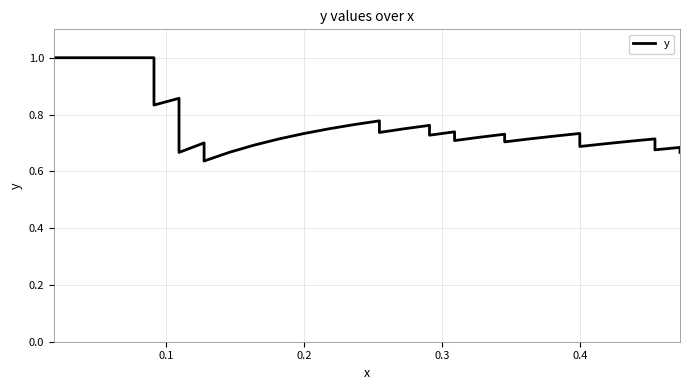

True or false: the data has more than 0 interior local peaks.

True